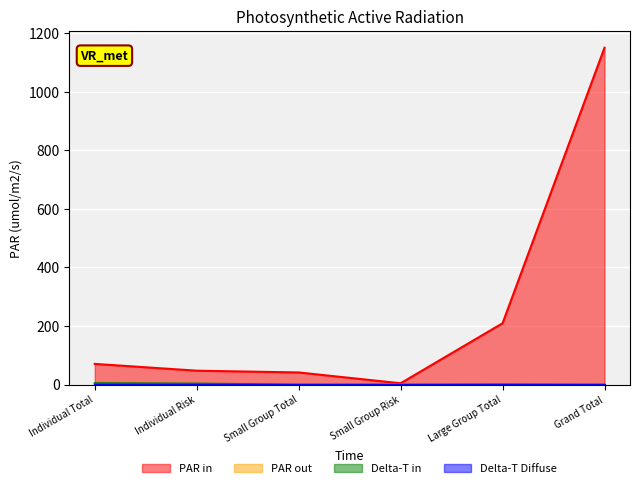

Which series has the largest range (max minus min)?

PAR in